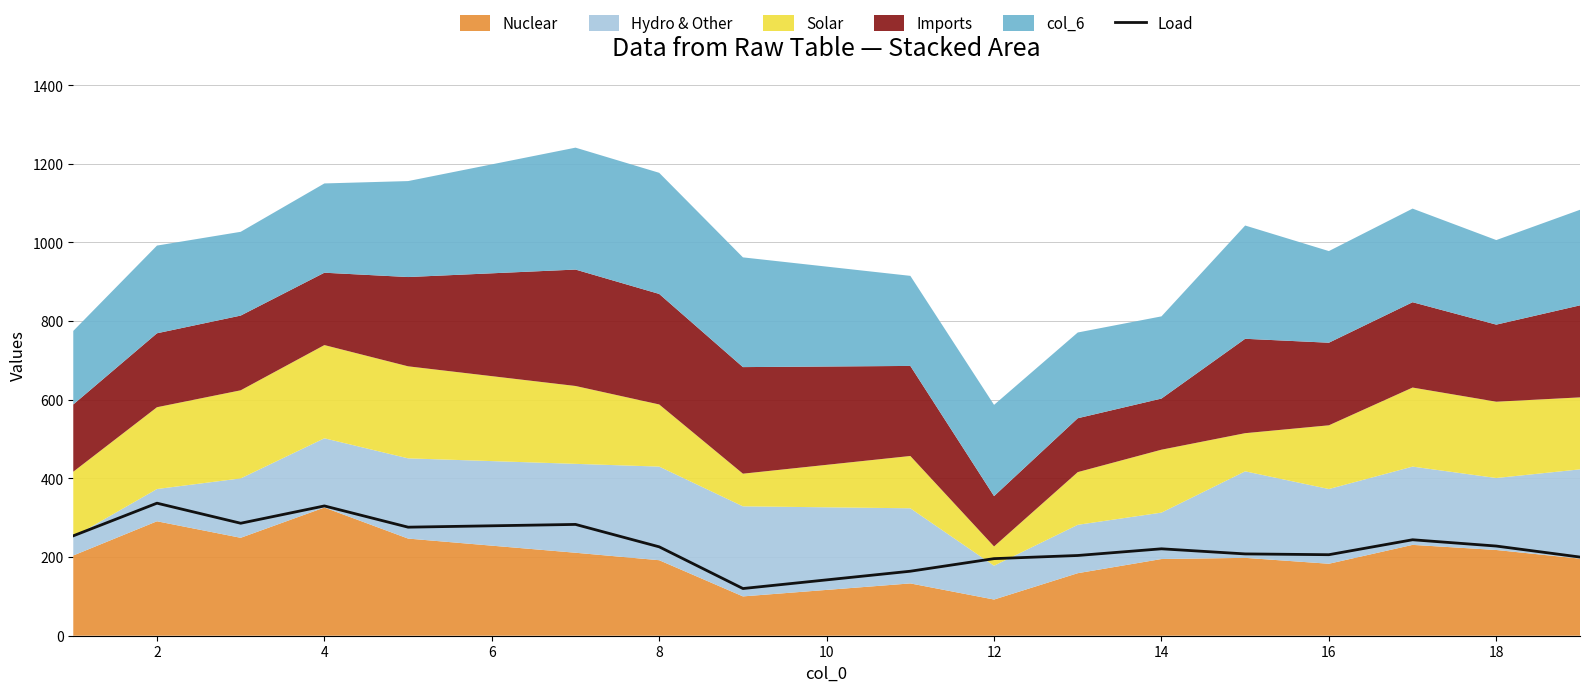

The value of Load at 12 is 267. True or false?

False